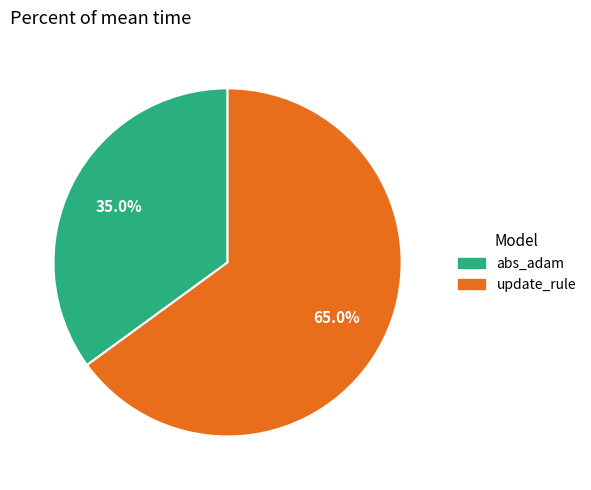

What portion of the pie excludes update_rule?

35.0%